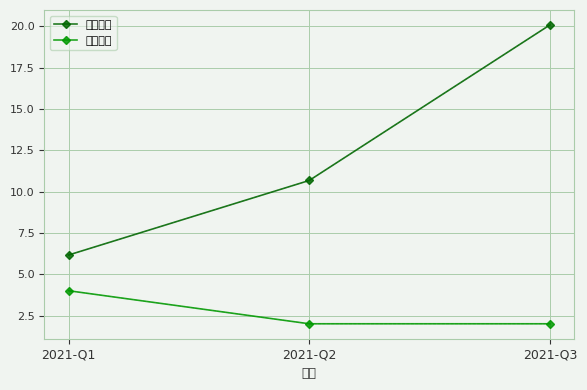

At 2021-Q1, list the series in order from smallest to largest.

持有数量, 持有市值